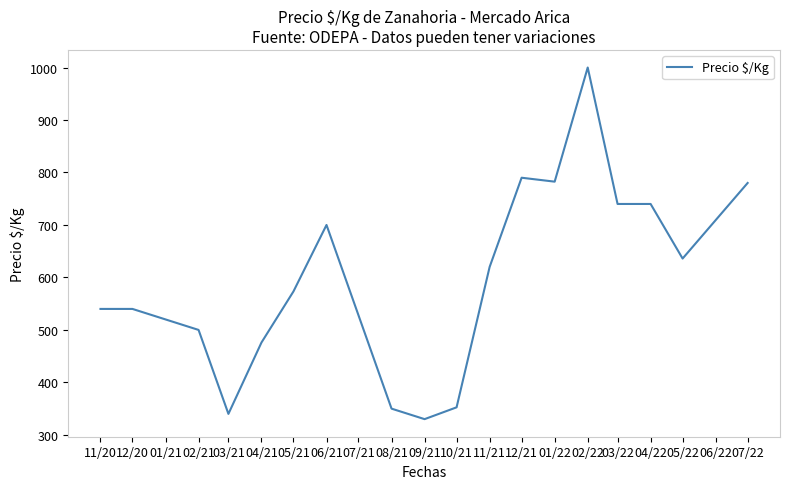

How many lines are shown in the chart?

1